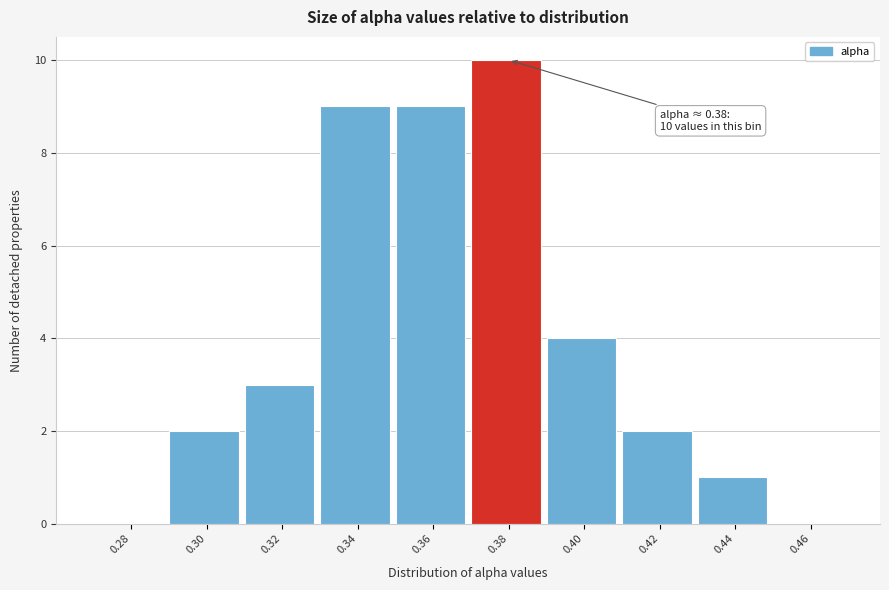

Reading right to left, extract all data points from this chart.

0.46=0	0.44=1	0.42=2	0.40=4	0.38=10	0.36=9	0.34=9	0.32=3	0.30=2	0.28=0